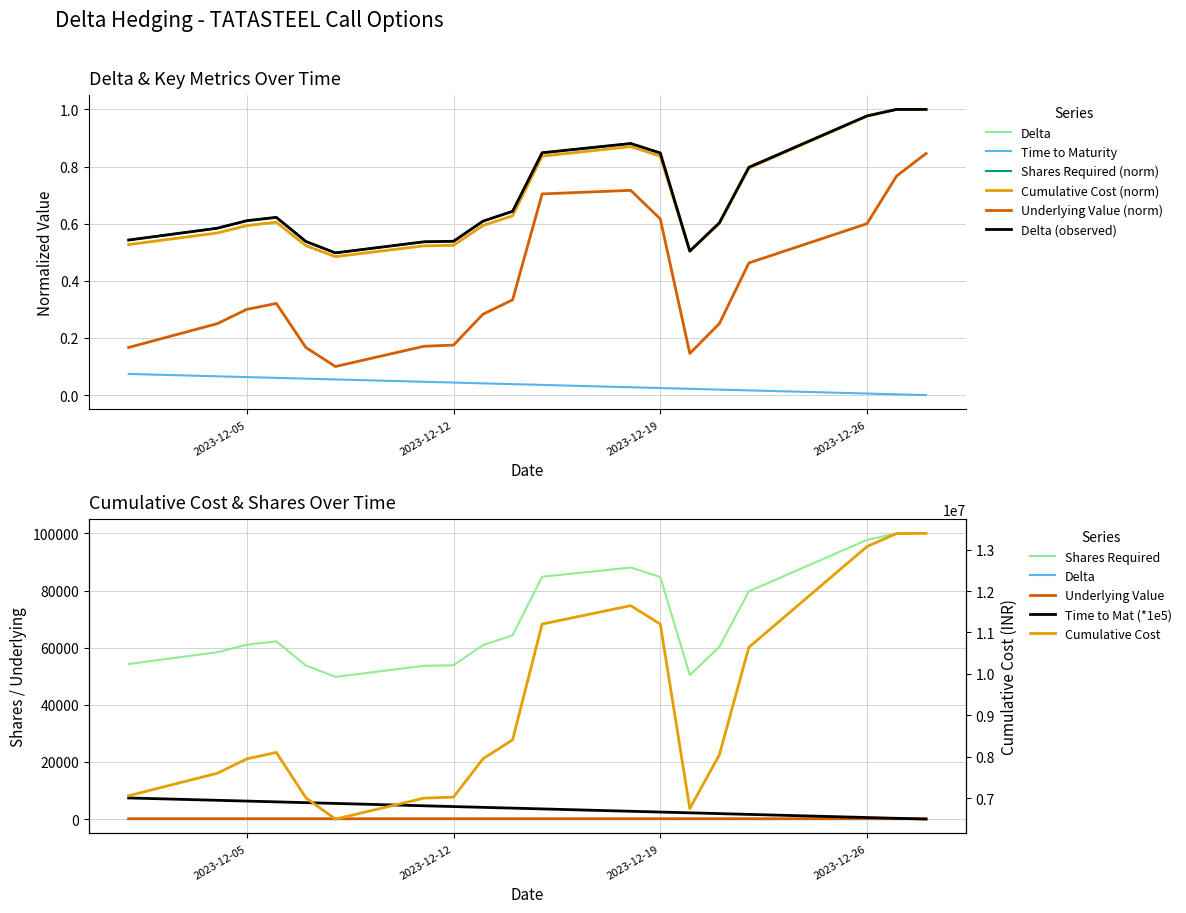

Reading left to right, transcribe all the data shown in this chart.

Delta: 0.5	0.6	0.6	0.6	0.5	0.5	0.5	0.5	0.6	0.6	0.8	0.9	0.8	0.5	0.6	0.8	1.0	1.0	1.0
Underlying Value: 0.2	0.2	0.3	0.3	0.2	0.1	0.2	0.2	0.3	0.3	0.7	0.7	0.6	0.1	0.2	0.5	0.6	0.8	0.8
Shares Required: 0.5	0.6	0.6	0.6	0.5	0.5	0.5	0.5	0.6	0.6	0.8	0.9	0.8	0.5	0.6	0.8	1.0	1.0	1.0
Cumulative Cost: 0.5	0.6	0.6	0.6	0.5	0.5	0.5	0.5	0.6	0.6	0.8	0.9	0.8	0.5	0.6	0.8	1.0	1.0	1.0
Time to Maturity: 0.1	0.1	0.1	0.1	0.1	0.1	0.0	0.0	0.0	0.0	0.0	0.0	0.0	0.0	0.0	0.0	0.0	0.0	0.0